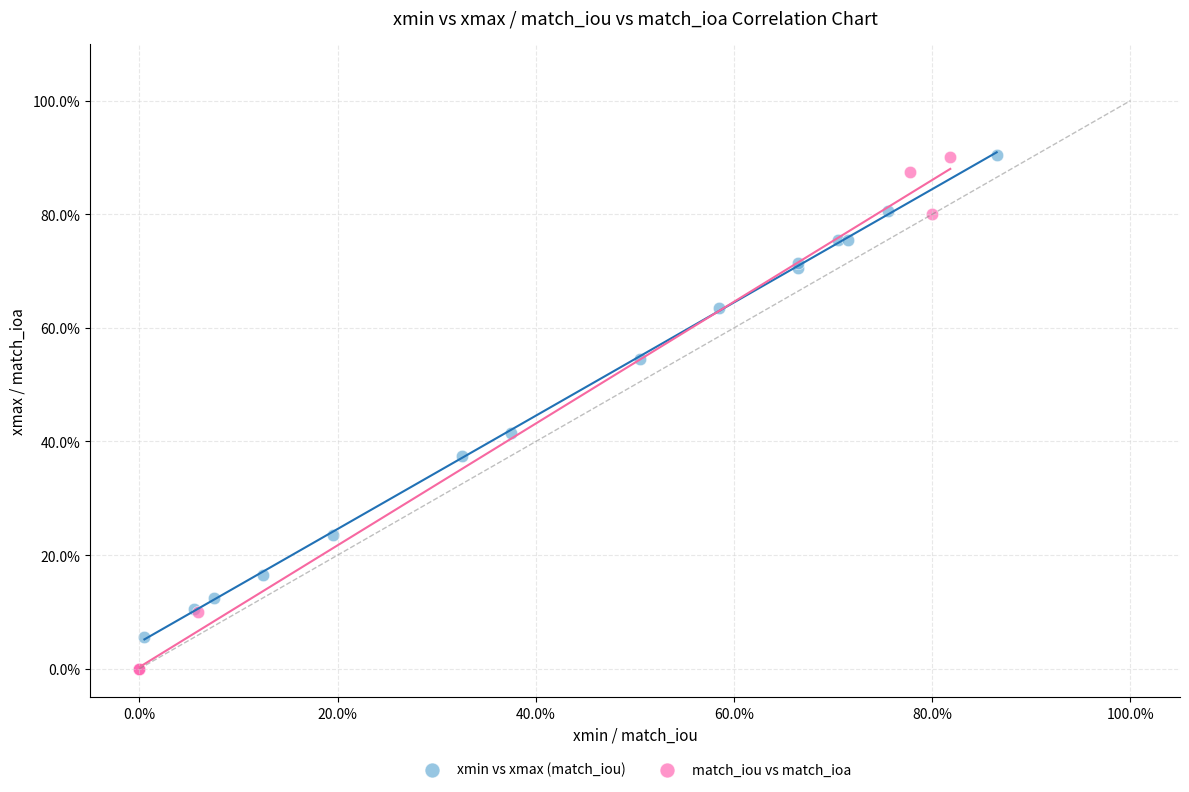

What are all the series names shown in the legend?

xmin vs xmax (match_iou), match_iou vs match_ioa